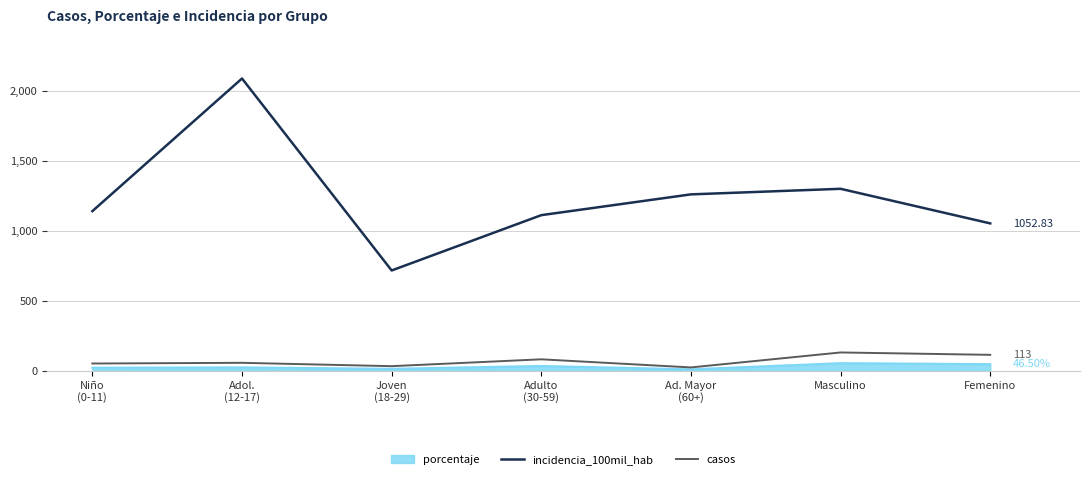

True or false: incidencia_100mil_hab has a value of 1140.4 at Niño
(0-11).

True